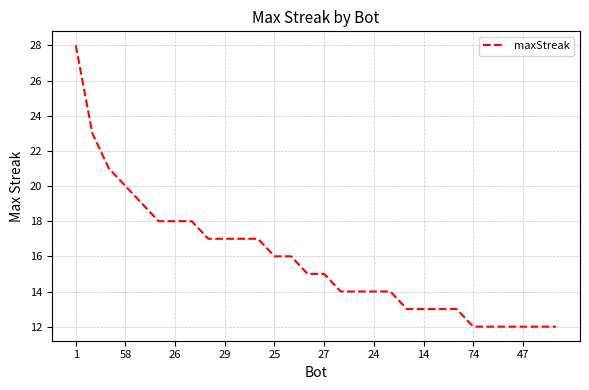

What is the maximum value shown in the chart?

28